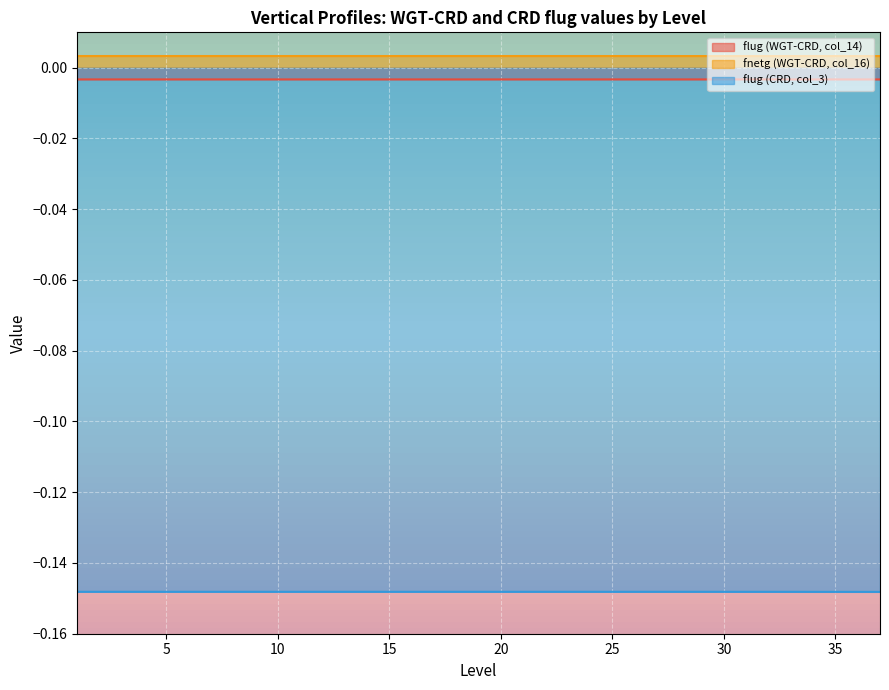

In fnetg (WGT-CRD, col_16), how many points are higher than both neighbors (excluding endpoints)?

1